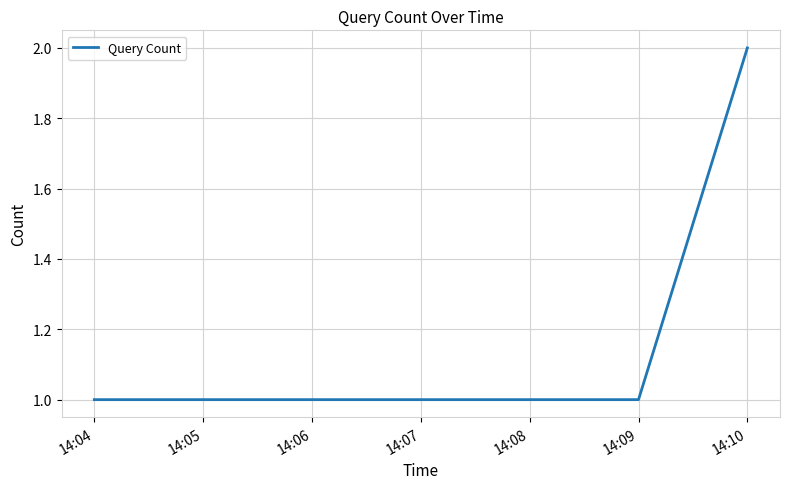

What is the maximum value shown in the chart?

2